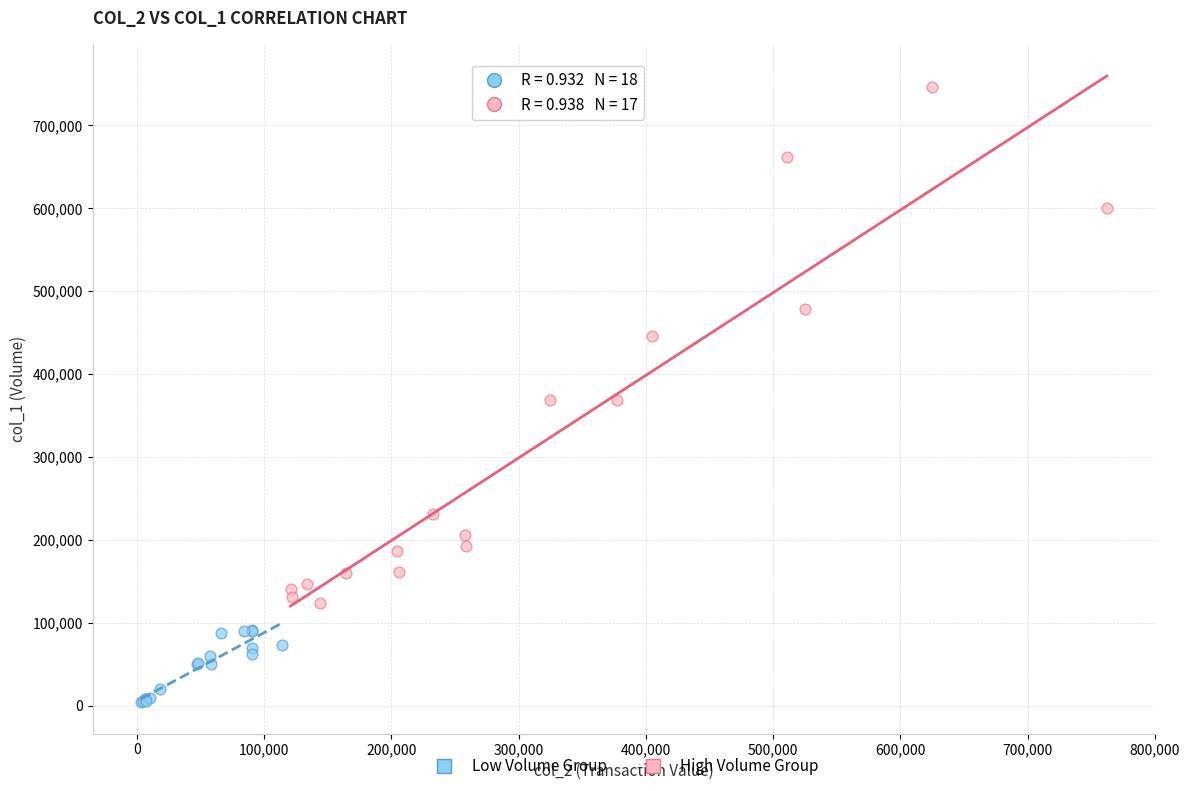

Which series has the widest spread of Y values?

High Volume Group